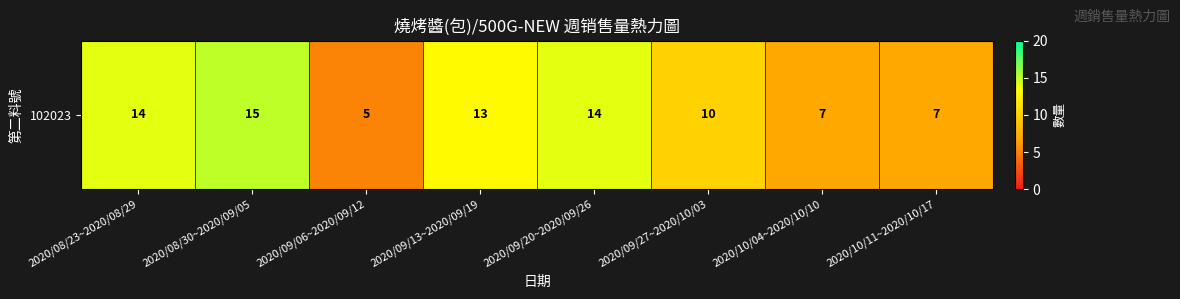

What is the change in value from 2020/08/30~2020/09/05 to 2020/09/06~2020/09/12?

-10